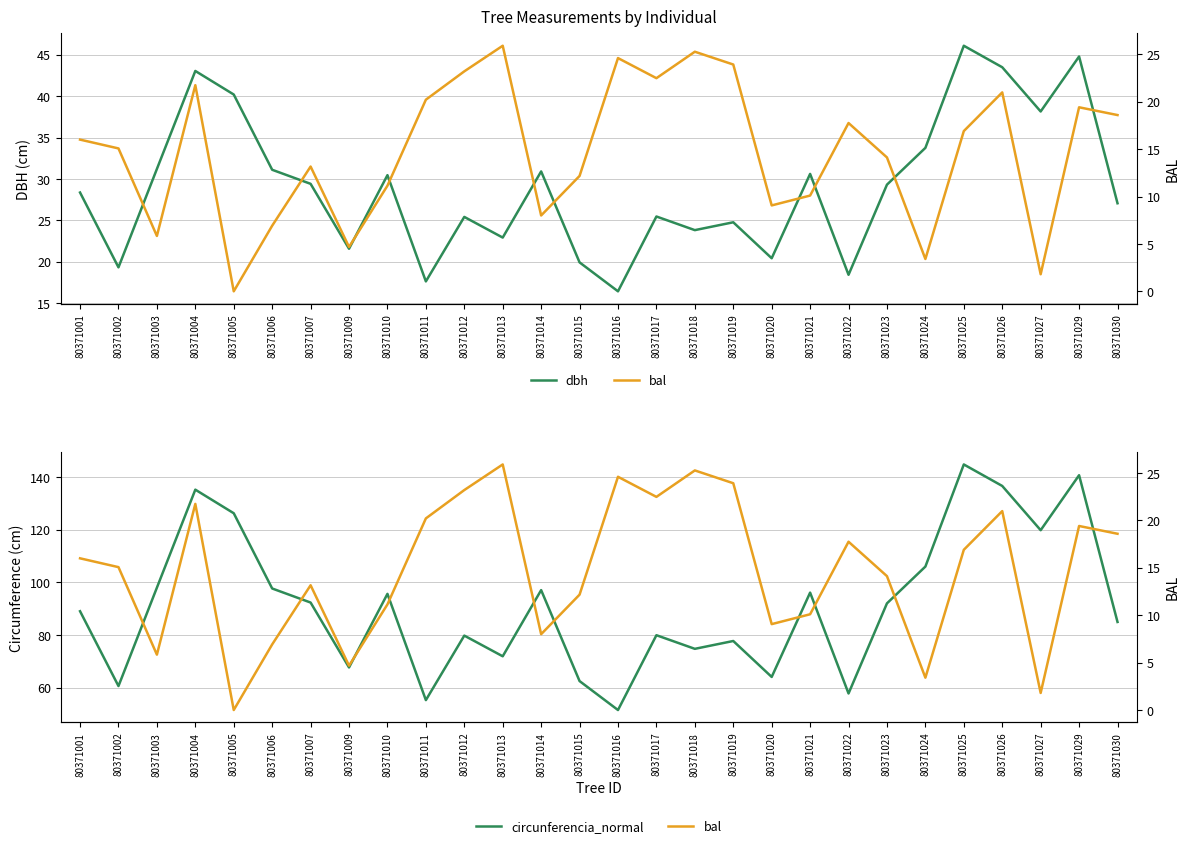

What is the greatest value displayed?

144.8